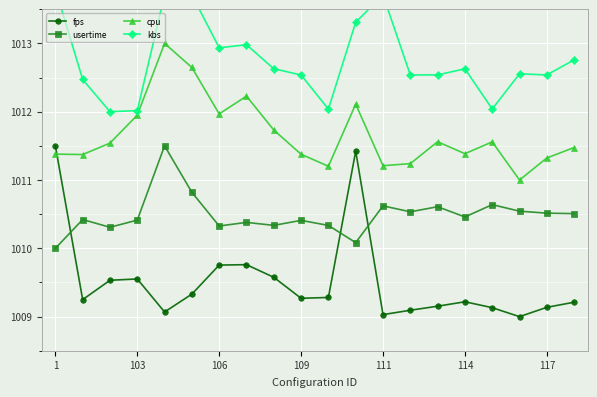

Reading right to left, extract all data points from this chart.

fps: 1009.2	1009.1	1009.0	1009.1	1009.2	1009.2	1009.1	1009.0	1011.4	1009.3	1009.3	1009.6	1009.8	1009.8	1009.3	1009.1	1009.6	1009.5	1009.2	1011.5
usertime: 1010.5	1010.5	1010.5	1010.6	1010.5	1010.6	1010.5	1010.6	1010.1	1010.3	1010.4	1010.3	1010.4	1010.3	1010.8	1011.5	1010.4	1010.3	1010.4	1010.0
cpu: 1011.5	1011.3	1011.0	1011.6	1011.4	1011.6	1011.2	1011.2	1012.1	1011.2	1011.4	1011.7	1012.2	1012.0	1012.6	1013.0	1011.9	1011.5	1011.4	1011.4
kbs: 1012.8	1012.5	1012.6	1012.0	1012.6	1012.5	1012.5	1013.7	1013.3	1012.0	1012.5	1012.6	1013.0	1012.9	1013.7	1013.7	1012.0	1012.0	1012.5	1013.8